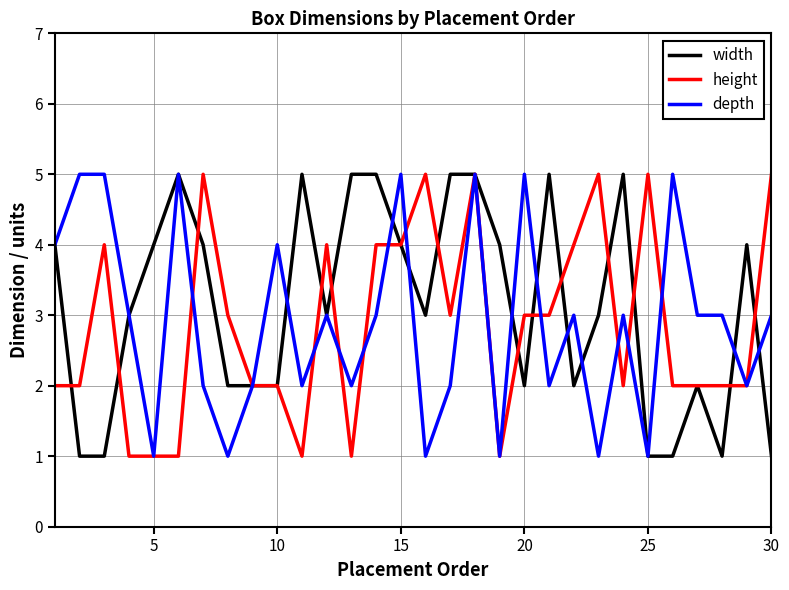

What is the maximum value shown in the chart?

5